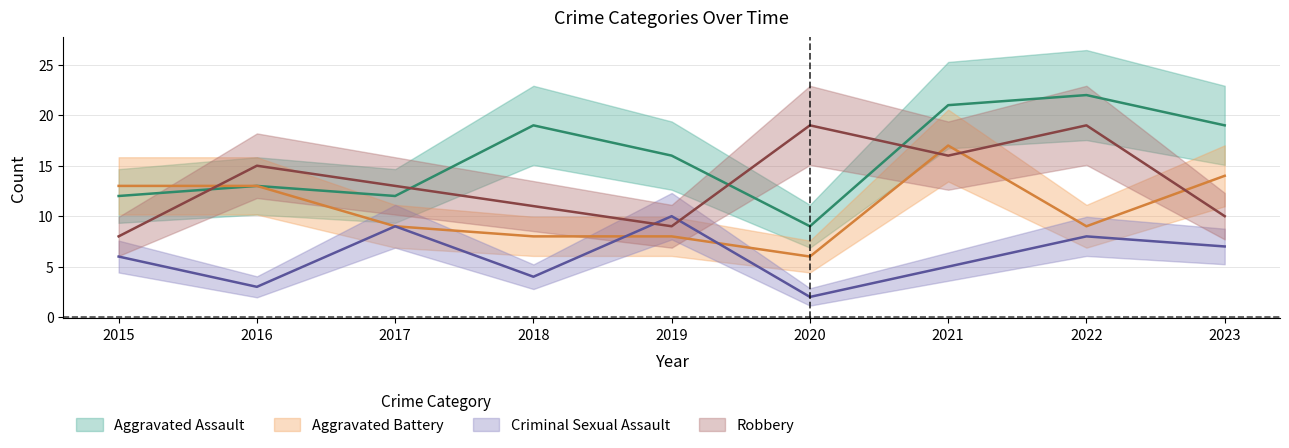

The Aggravated Assault series shows 21 at 2021. True or false?

True